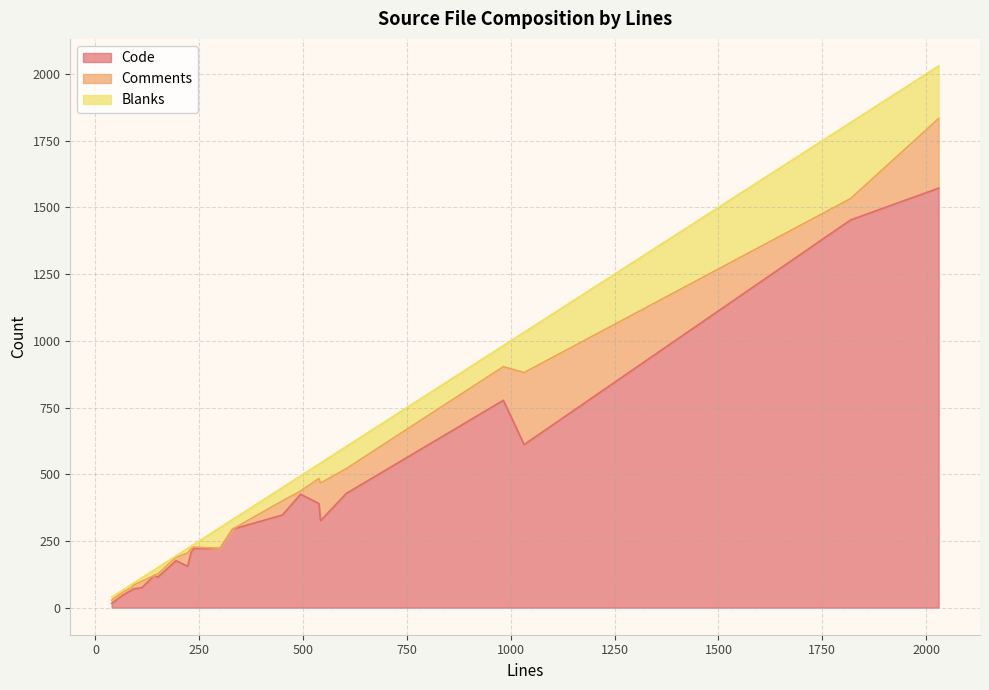

What is the highest value of the Code series?

1572